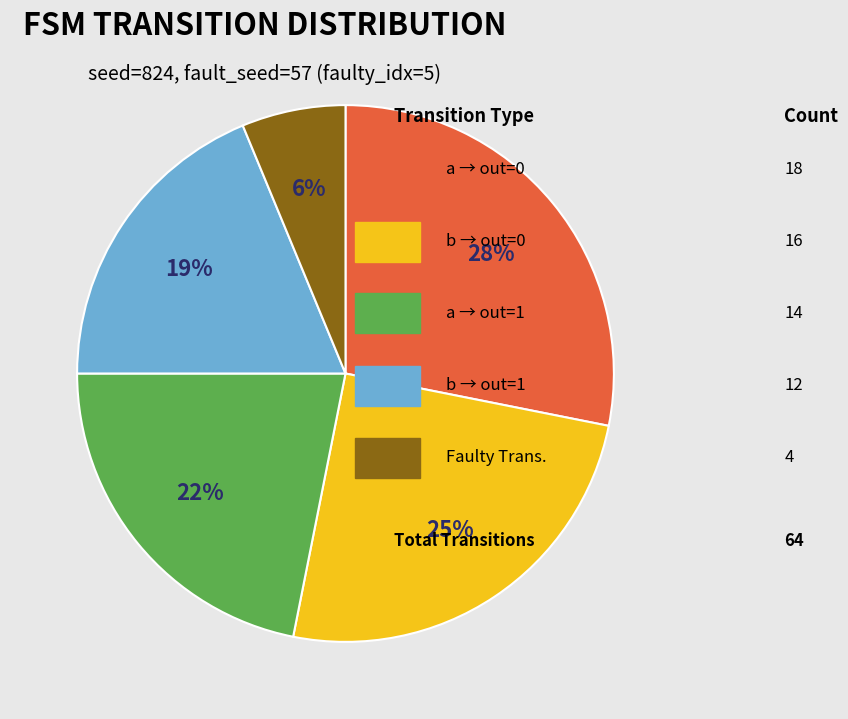

Is there a majority slice in this chart?

No